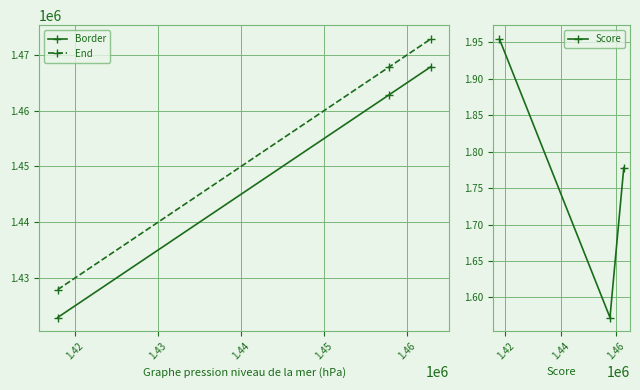

How many lines are shown in the chart?

3